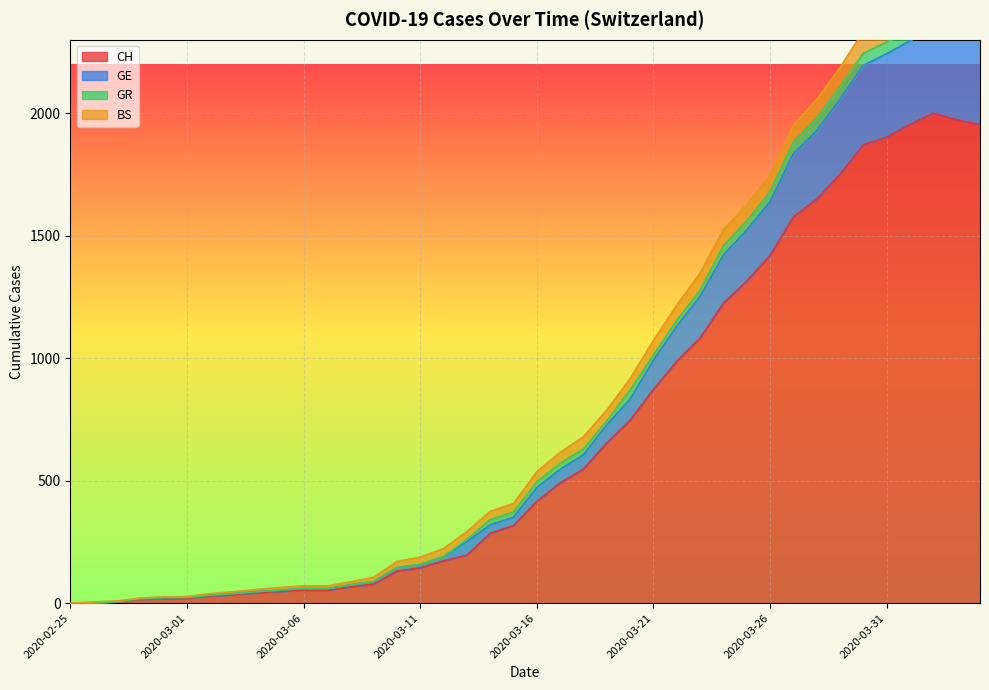

What is the difference between the maximum and minimum values in the CH series?

2001